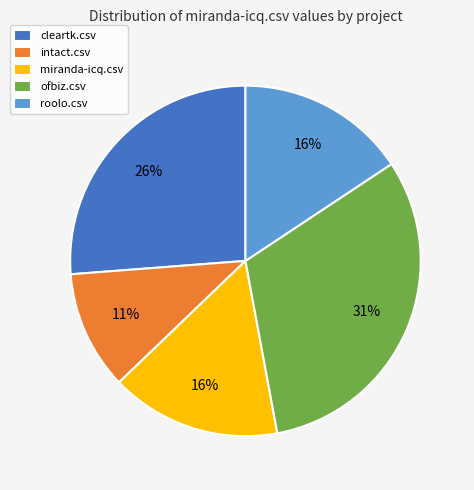

Which category has the smallest portion of the pie?

intact.csv